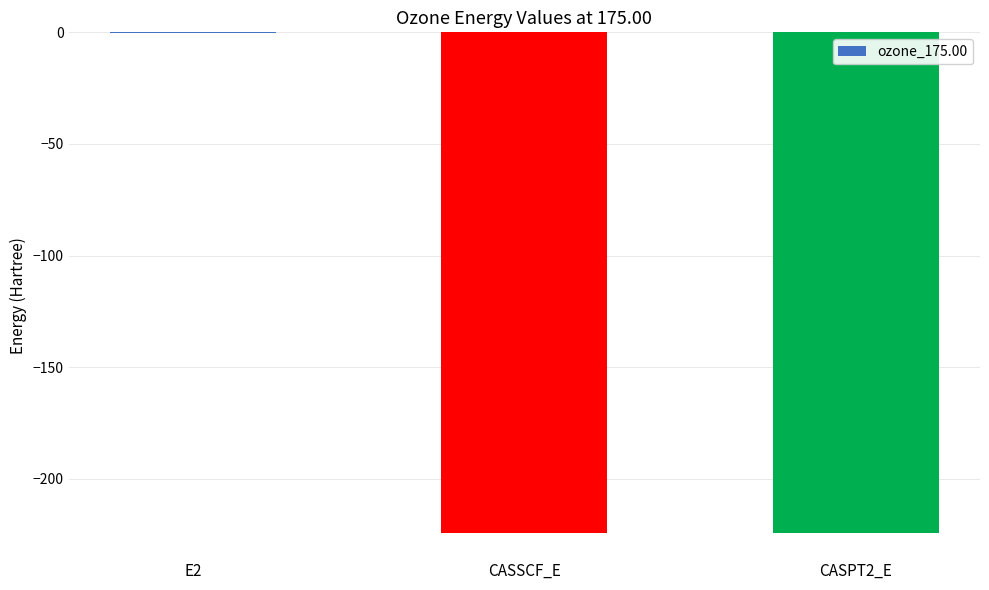

Which category has the highest value across all series?

E2